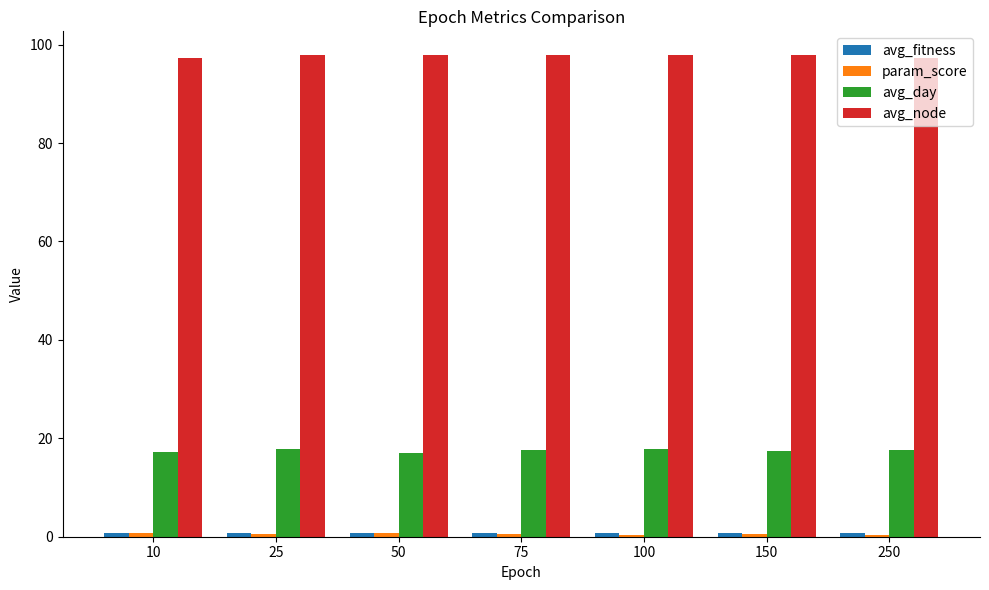

What is the sum of all avg_node values?

683.4